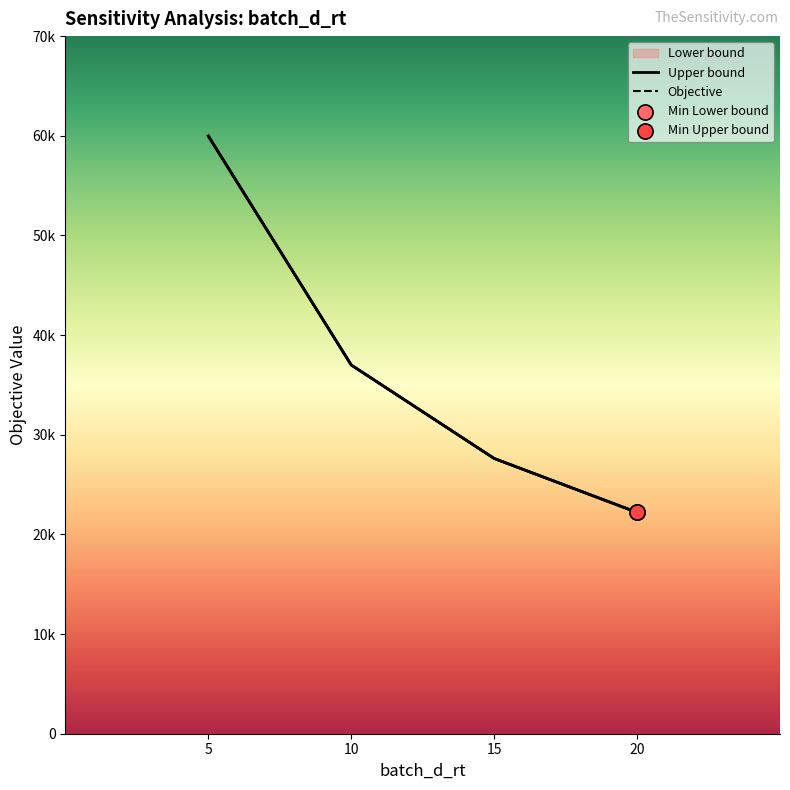

Is the value of Upper bound at 20 greater than the value of Lower bound at 5?

No